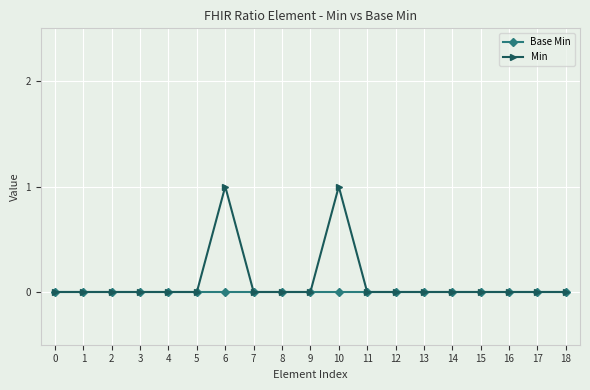

True or false: Min has a value of 0 at 15.

True